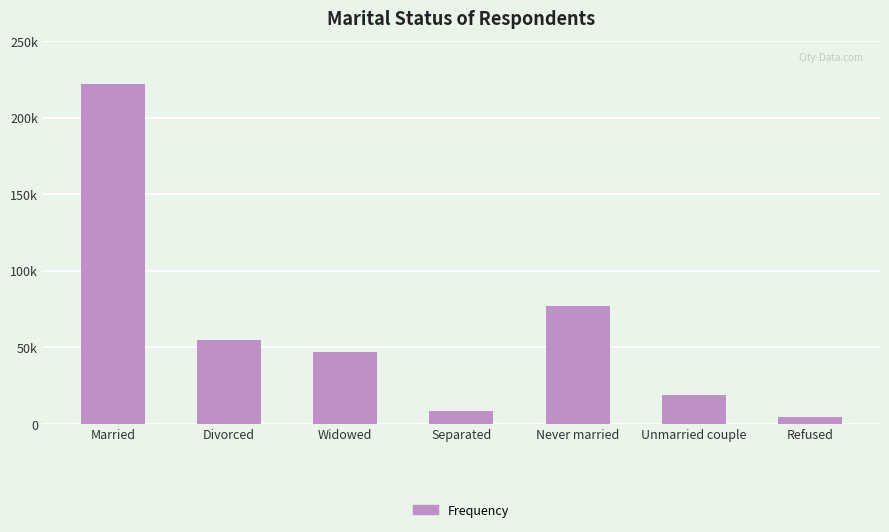

Does the chart contain any negative values?

No